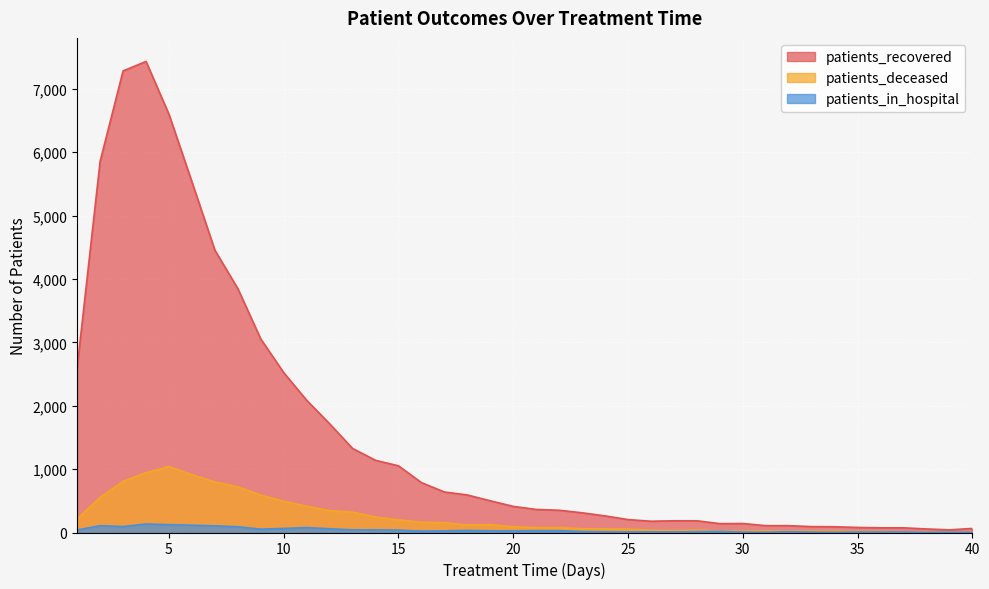

What is the maximum value shown in the chart?

7432